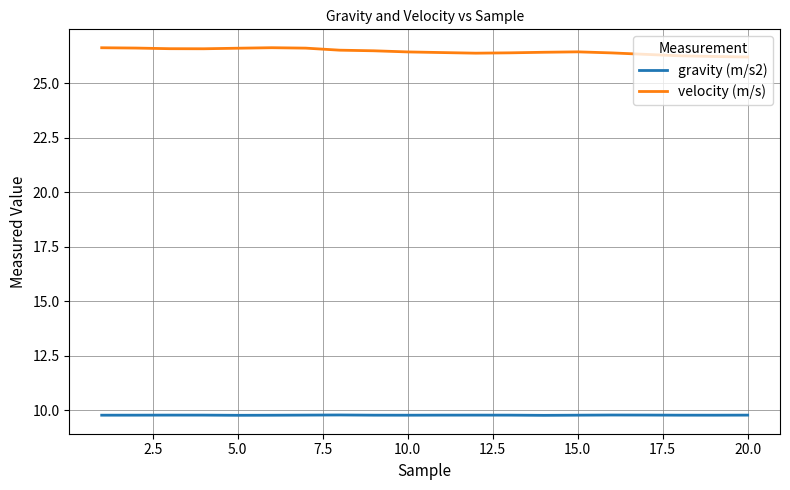

True or false: gravity (m/s2) and velocity (m/s) cross at least once.

False